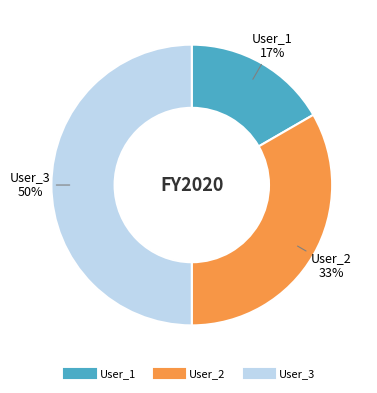

Count the number of slices in the pie.

3